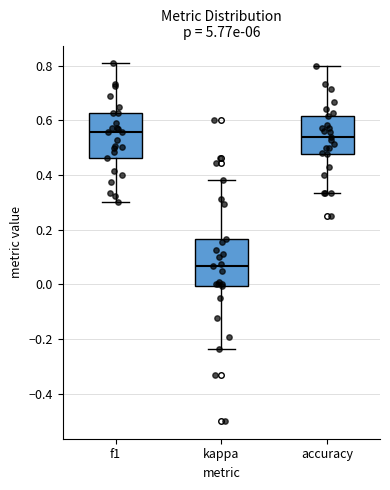

Where is the lower edge of the box for f1 on the y-axis? The values are not printed on the chart, so give them approximately, as read against the axis.

0.46